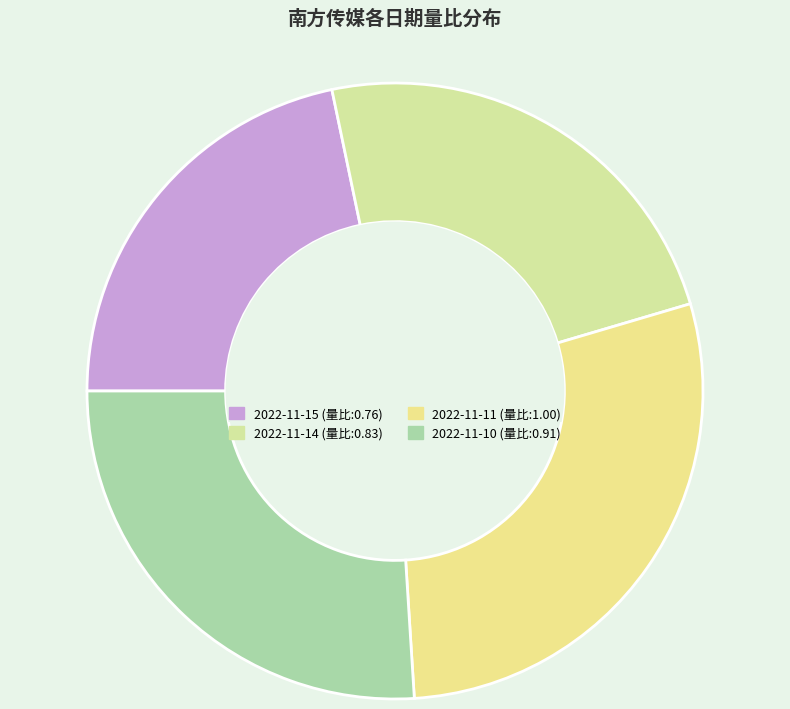

What percentage is NOT represented by 2022-11-15?

78.3%